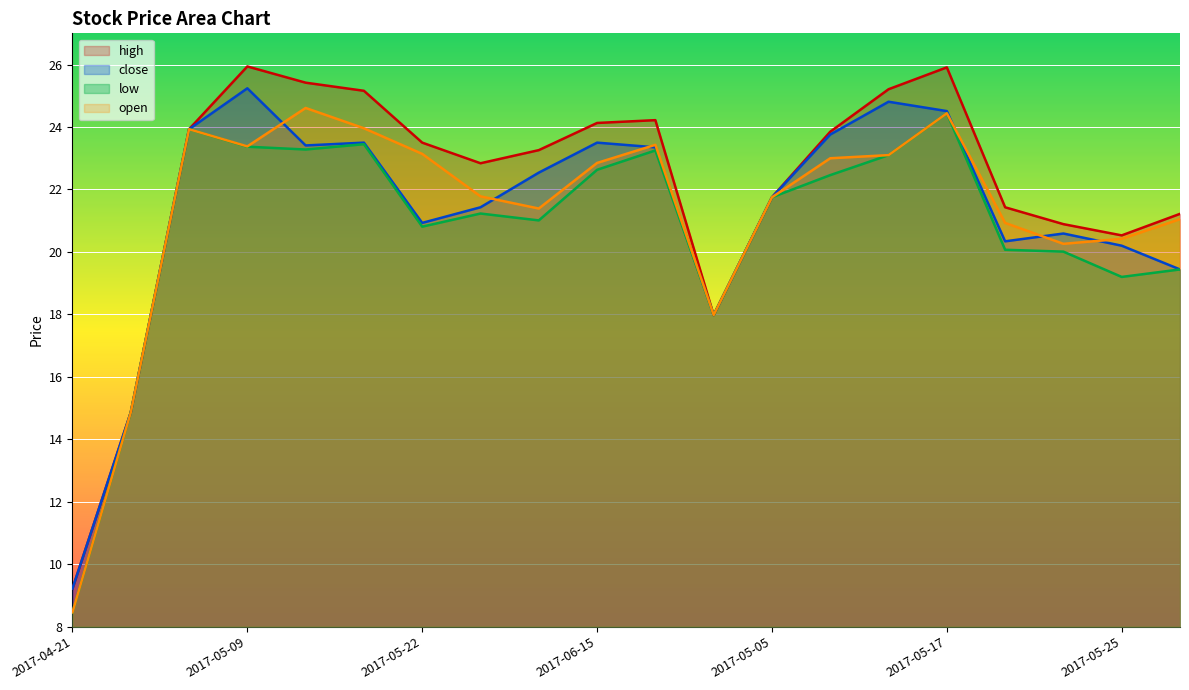

What is the label of the 18th point from the left?

2017-05-24